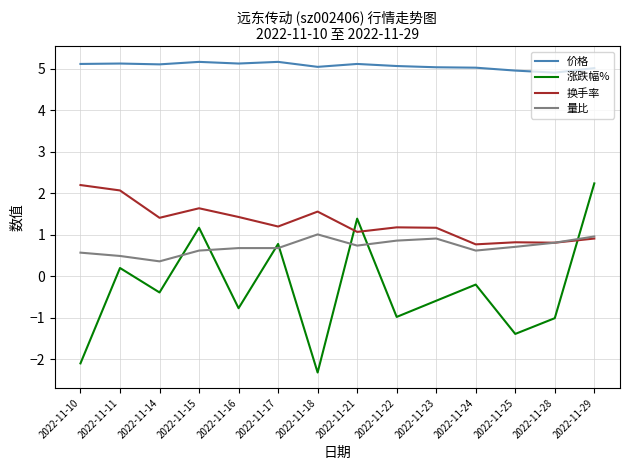

Between 2022-11-10 and 2022-11-11, which series saw the biggest shift?

涨跌幅%